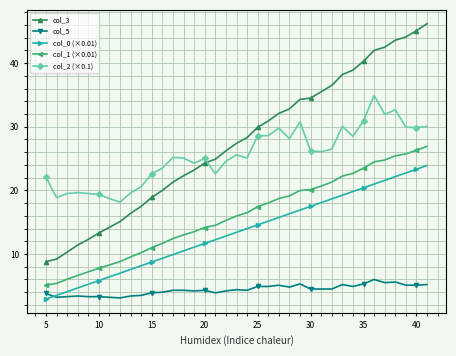

Which series has the largest range (max minus min)?

col_3